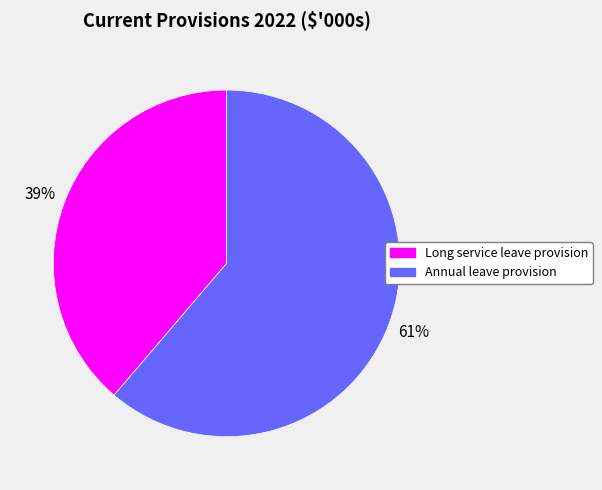

Between Long service leave provision and Annual leave provision, which is larger?

Annual leave provision